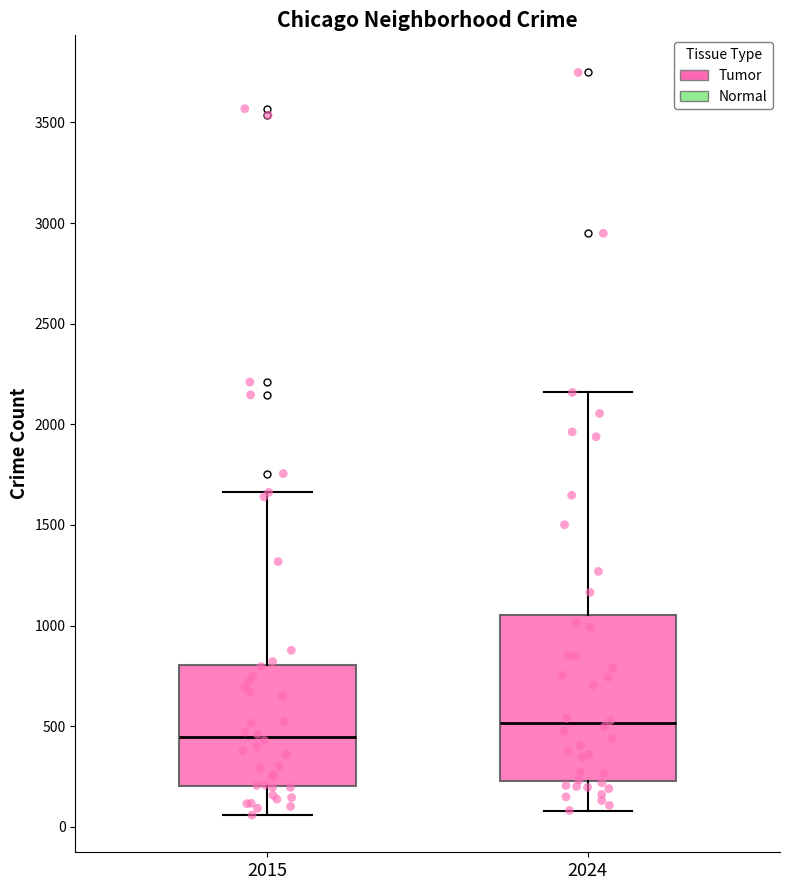

Reading left to right, transcribe this box plot: for each box, give where its median line is, the range the box spans, and where its two whiskers end, as read against the y-axis. The values are not printed on the chart, so give them approximately, as read against the axis.

2015: median 450, box 200 to 800, whiskers 50 to 1650
2024: median 500, box 250 to 1050, whiskers 100 to 2150